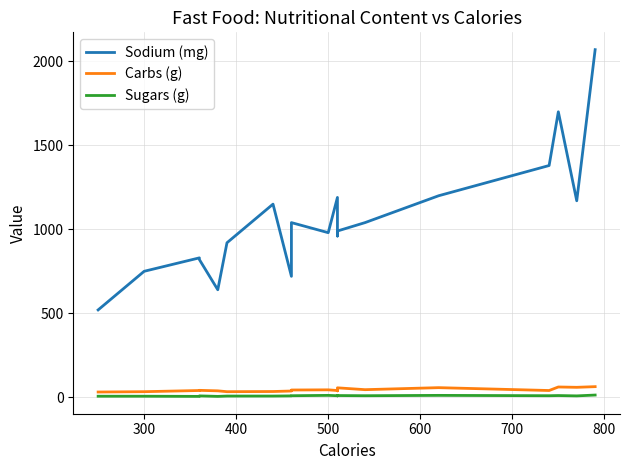

True or false: Carbs (g) has more than 1 points higher than both neighbors.

True